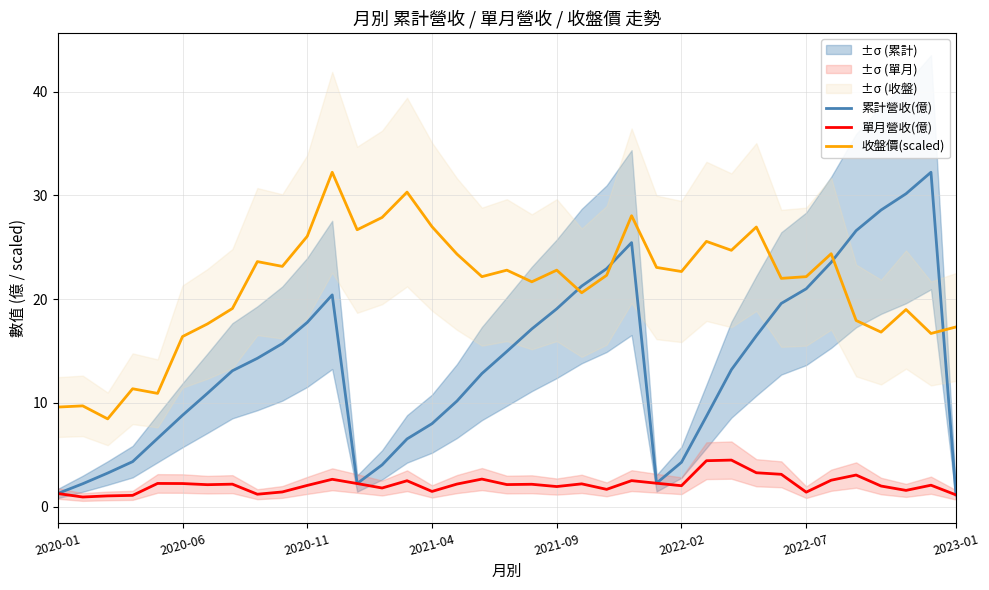

The value of 累計營收(億) at 2021-04 is 4.9. True or false?

False